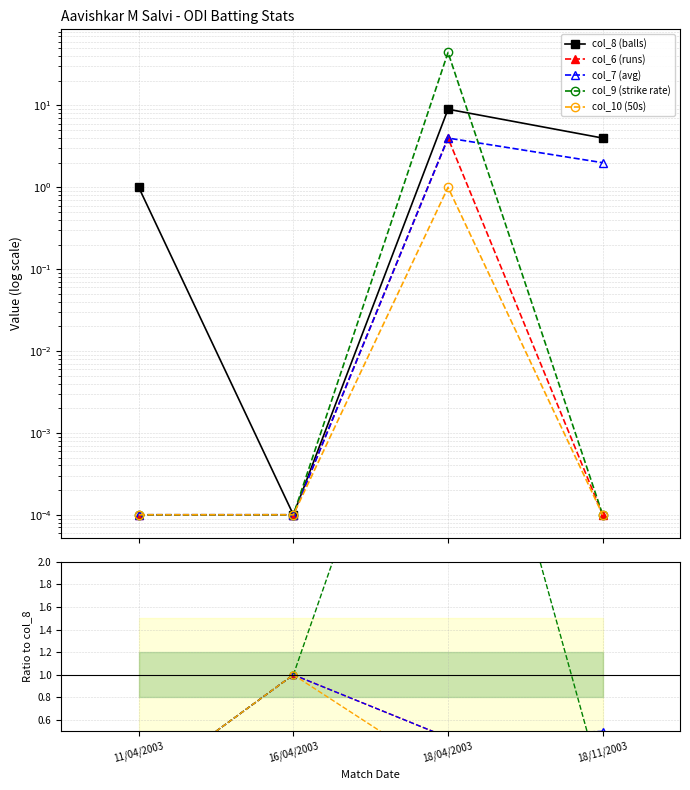

Between which two adjacent categories do col_7 (avg) and col_9 (strike rate) first intersect?

18/04/2003 and 18/11/2003